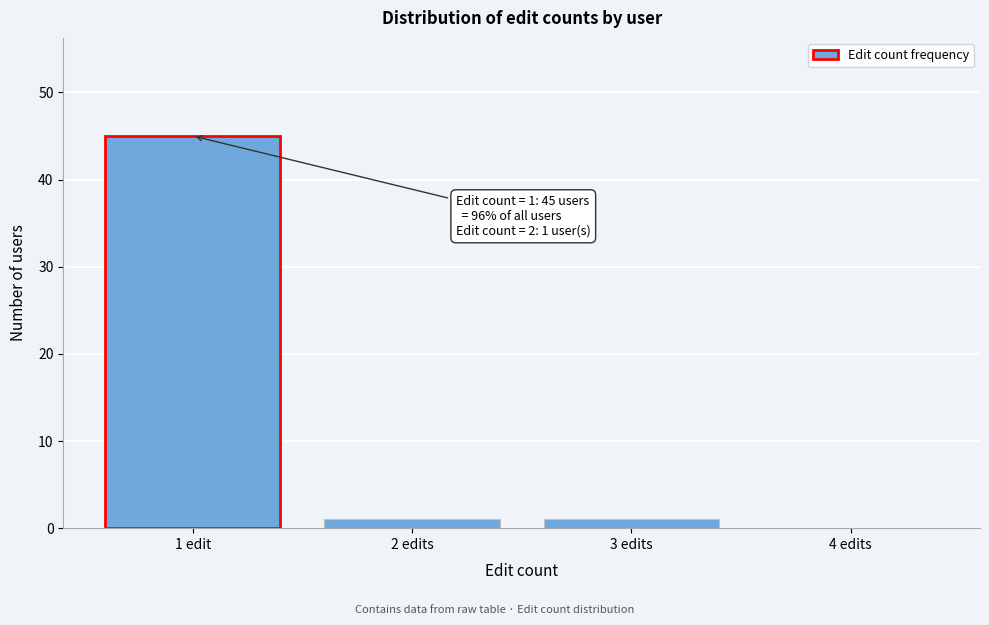

Reading right to left, transcribe all the data shown in this chart.

4 edits=0	3 edits=1	2 edits=1	1 edit=45